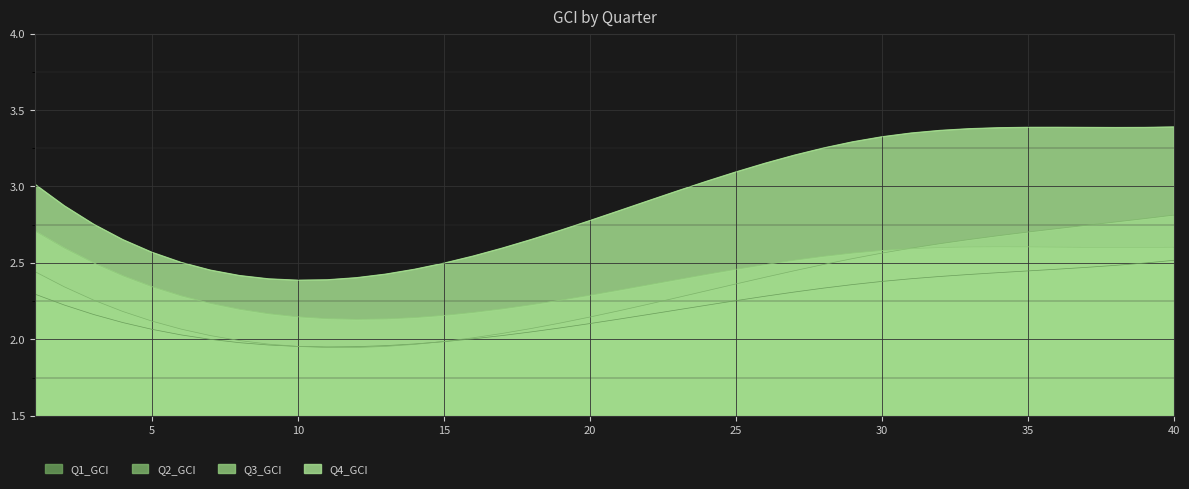

What is the spread (max minus min) of values at 12?

0.5